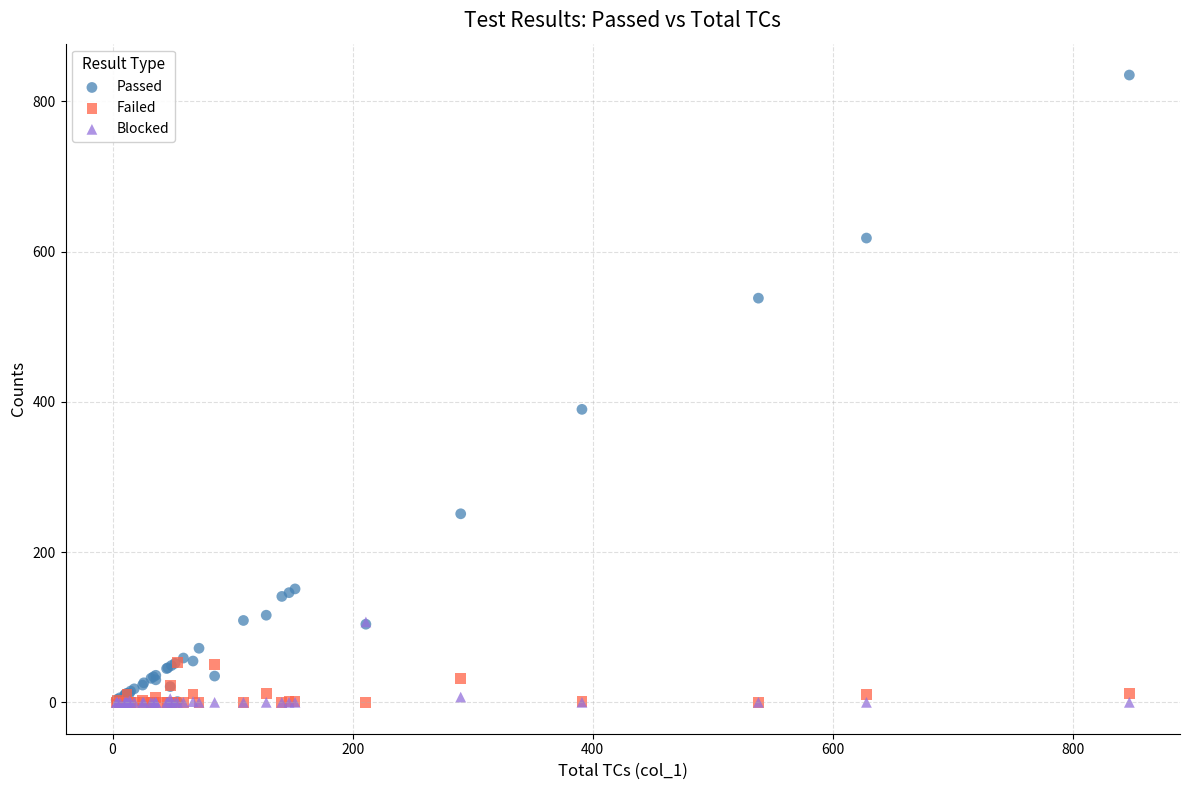

In the Passed series, what Y value is closest to 418?

390